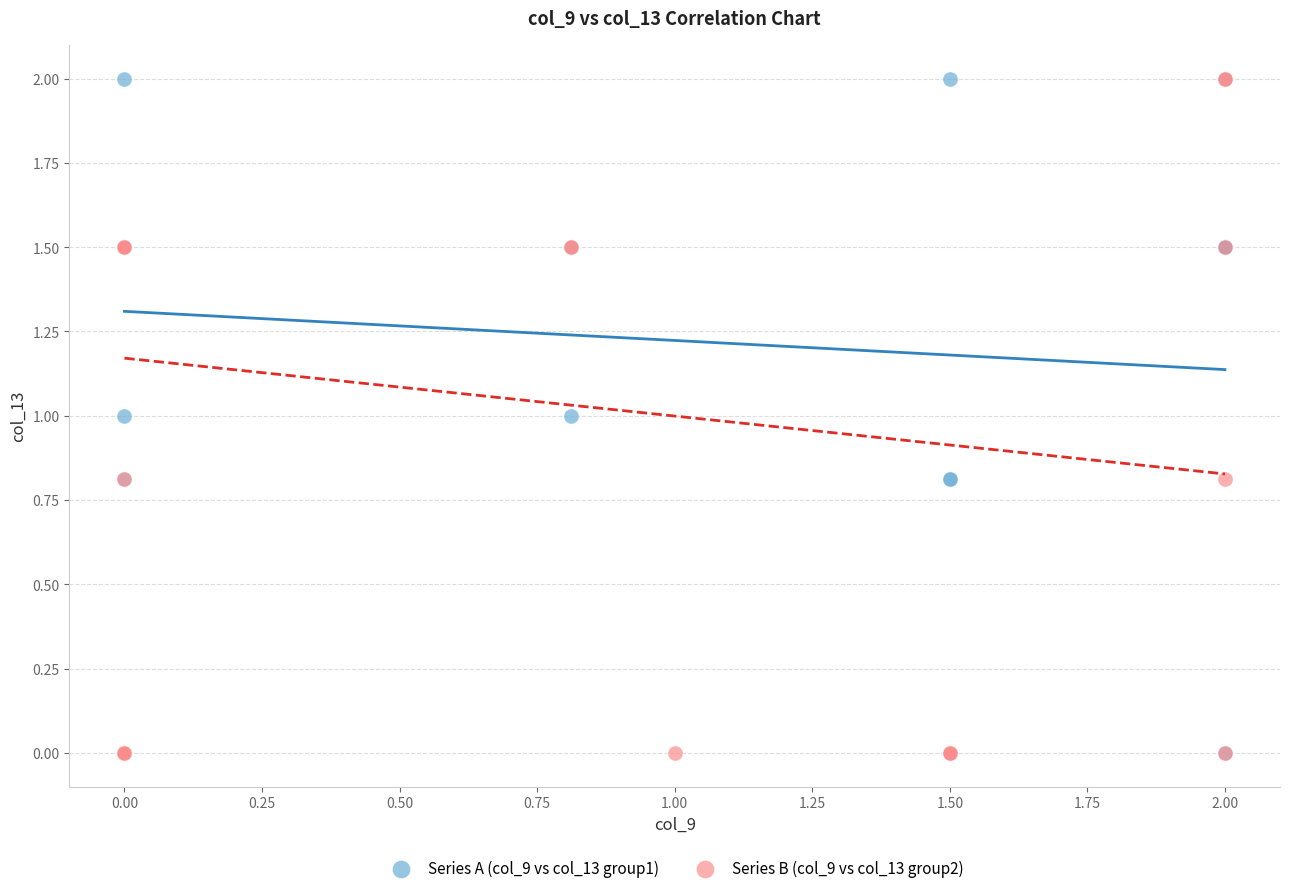

What are all the series names shown in the legend?

Series A (col_9 vs col_13 group1), Series B (col_9 vs col_13 group2)